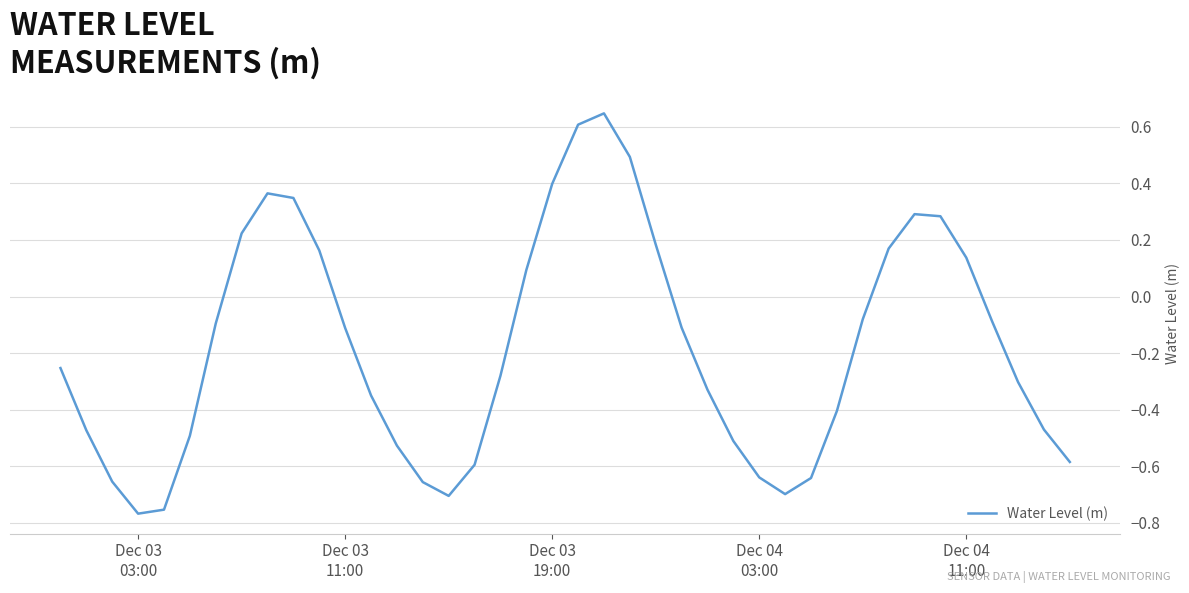

What is the difference between the maximum and minimum values?

1.4